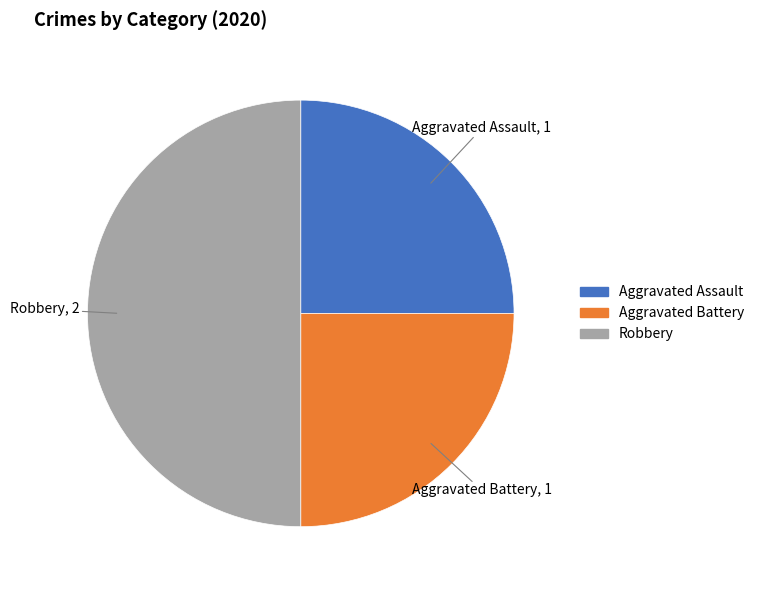

What is the ratio of the value at Robbery to the value at Aggravated Assault?

2.0